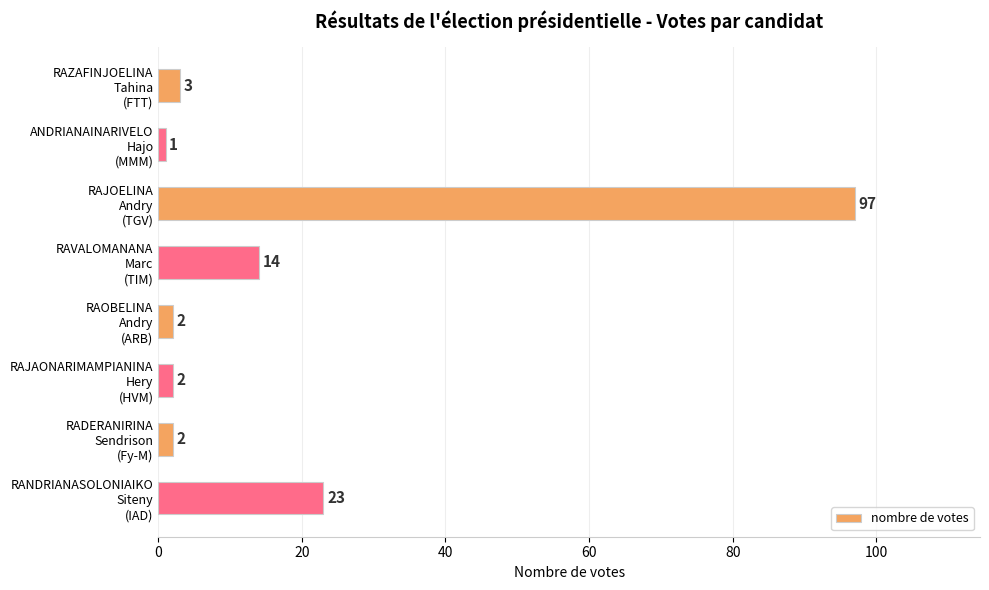

What is the greatest value displayed?

97